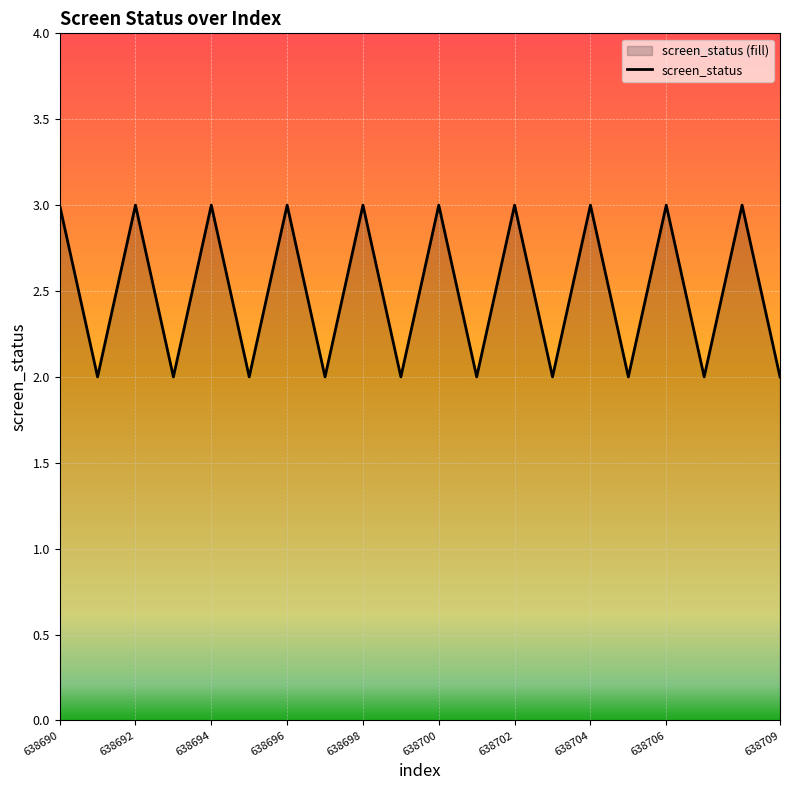

What is the value of the 8th point from the left?

2